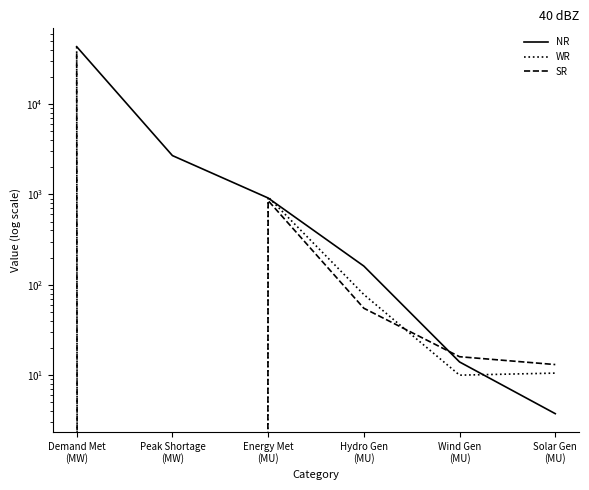

At which category does the chart reach its minimum across all series?

Peak Shortage
(MW)